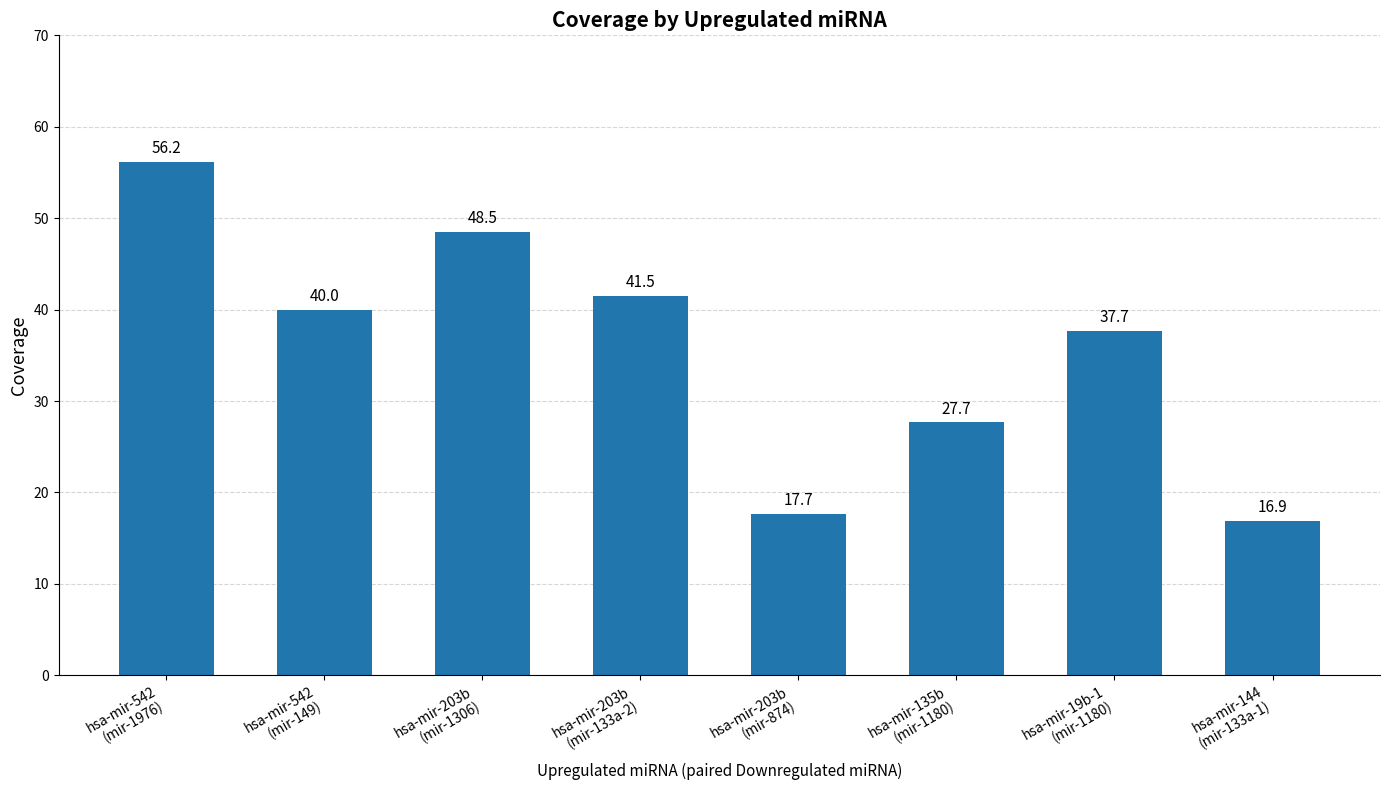

How many distinct data groups are displayed?

1